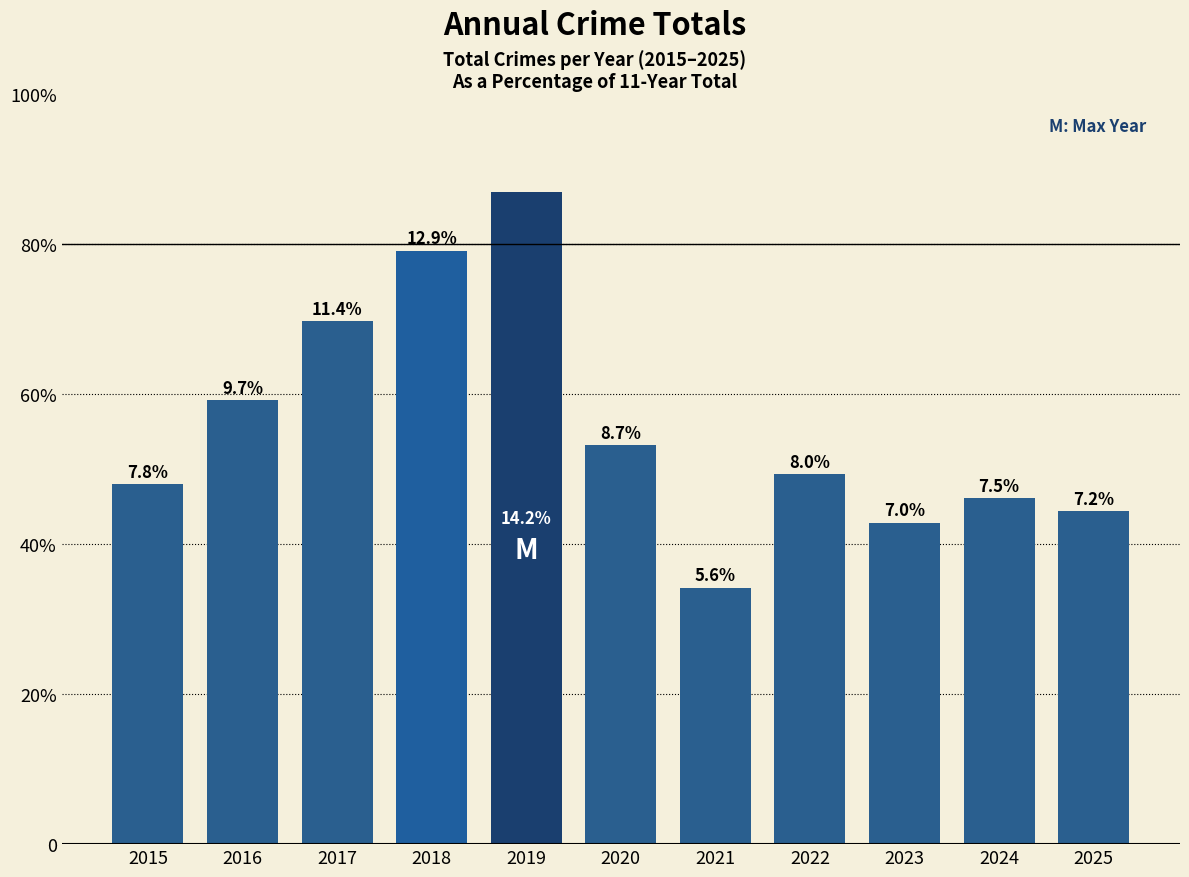

Which label corresponds to the smallest value in the chart?

2021